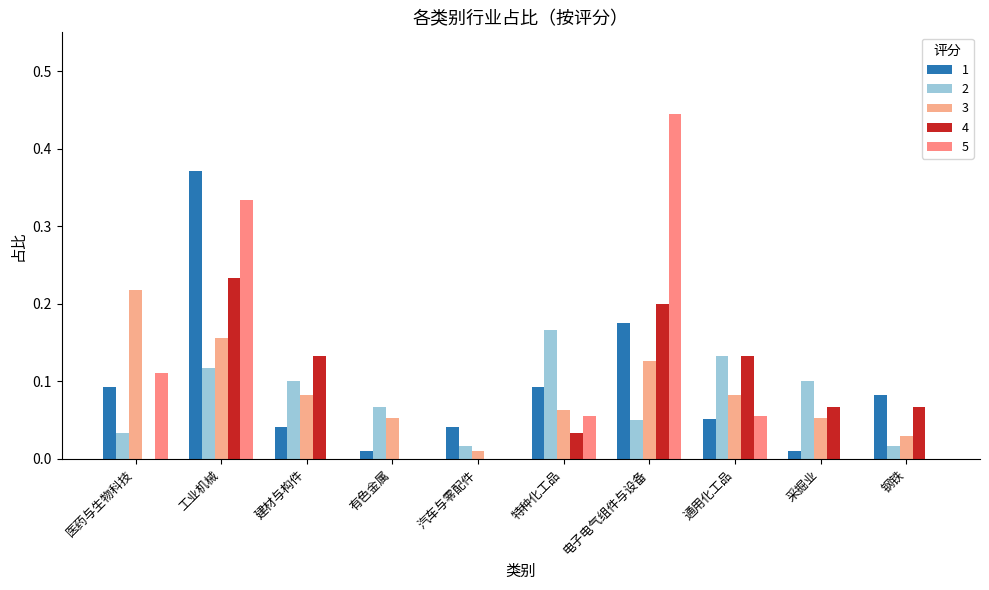

How many data points does each series have?

10